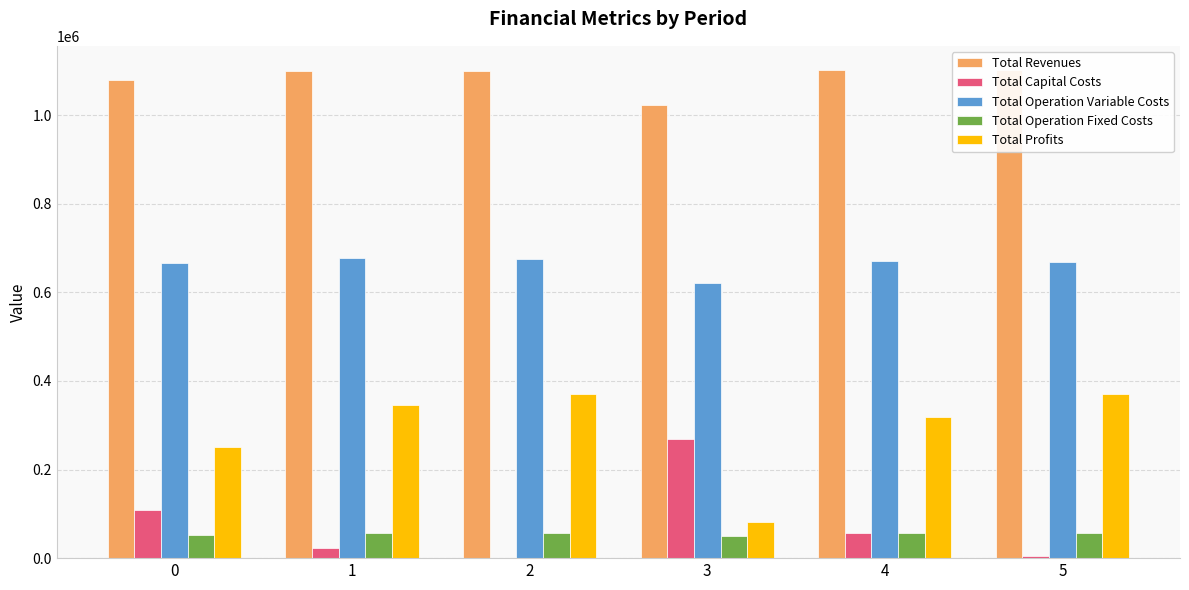

What is the total value across all series at 5?

2203219.9